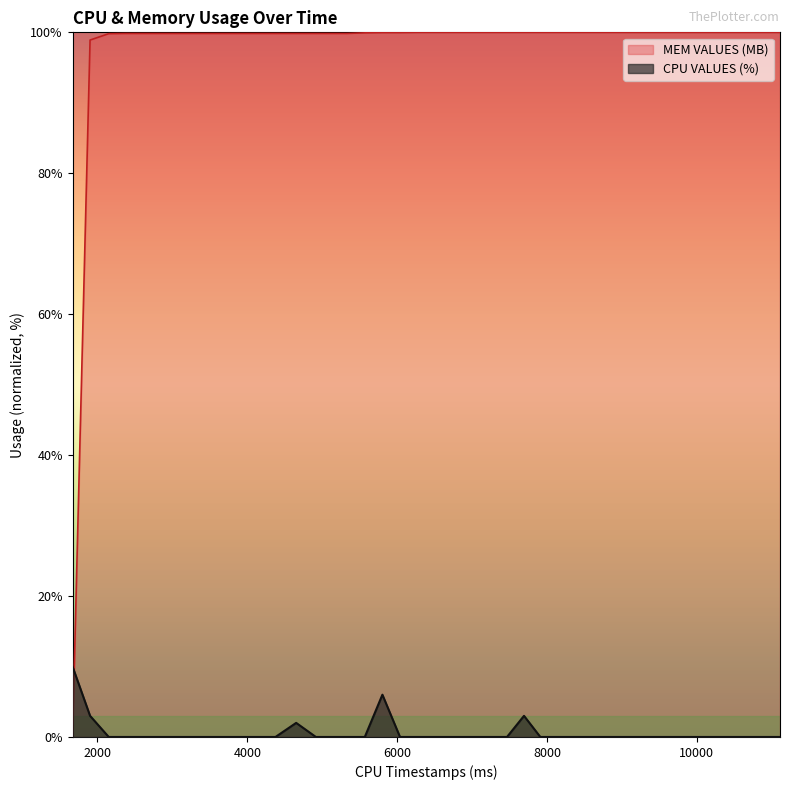

Does the chart have visible grid lines?

No